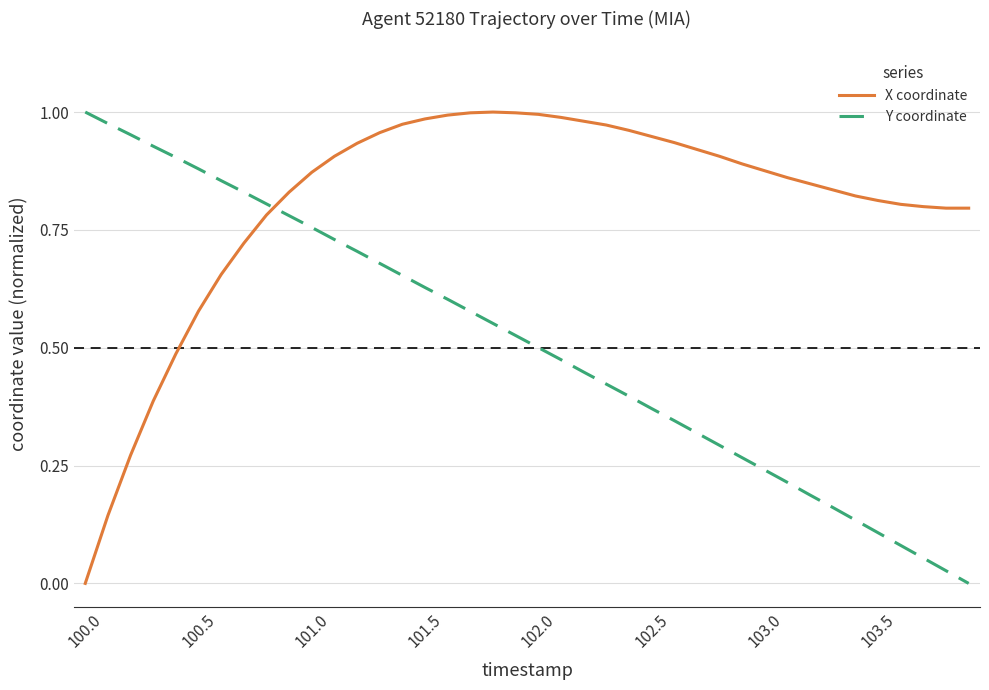

How many times do Y coordinate and X coordinate cross each other?

1